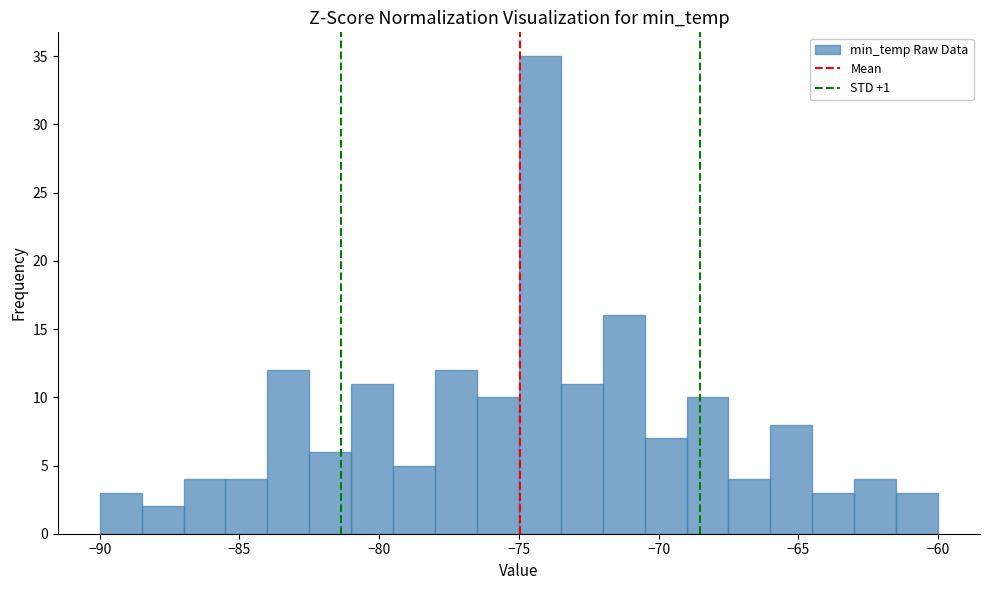

Around what value on the x-axis is the tallest bar? Give the approximate position of its centre, as read against the axis.

-74.0